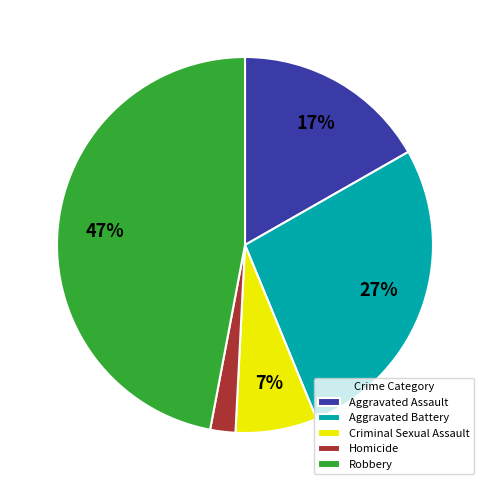

How many segments does this pie chart have?

5